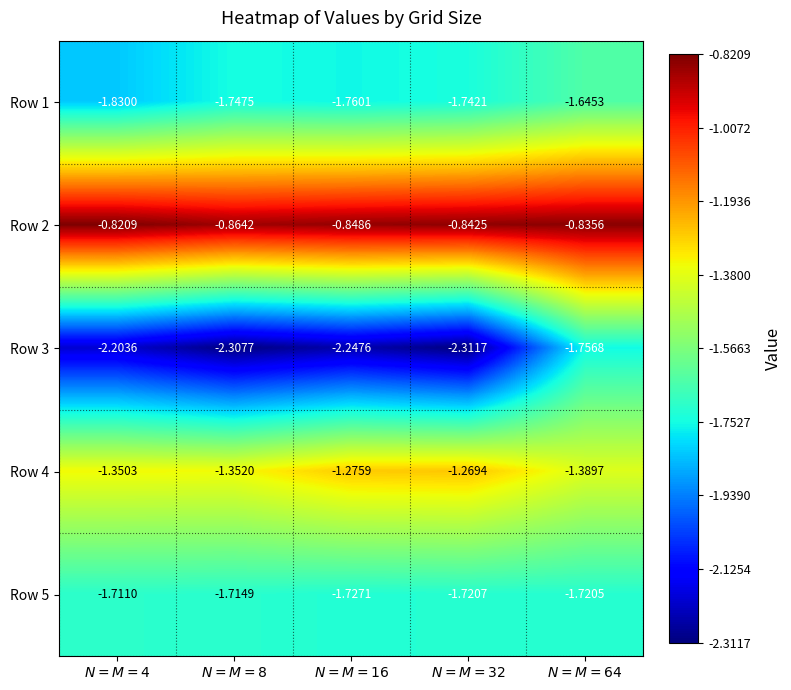

What is the greatest value displayed?

-0.8